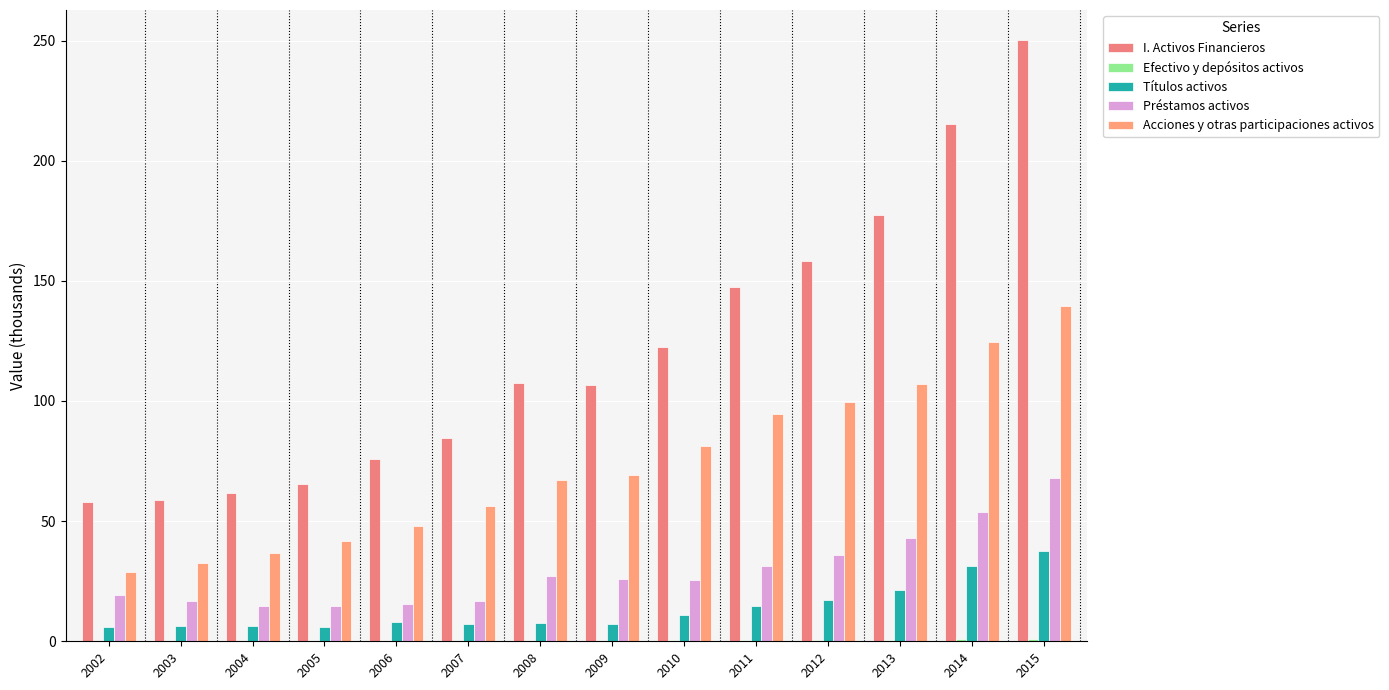

Rank the series at 2003 from lowest to highest value.

Efectivo y depósitos activos, Títulos activos, Préstamos activos, Acciones y otras participaciones activos, I. Activos Financieros